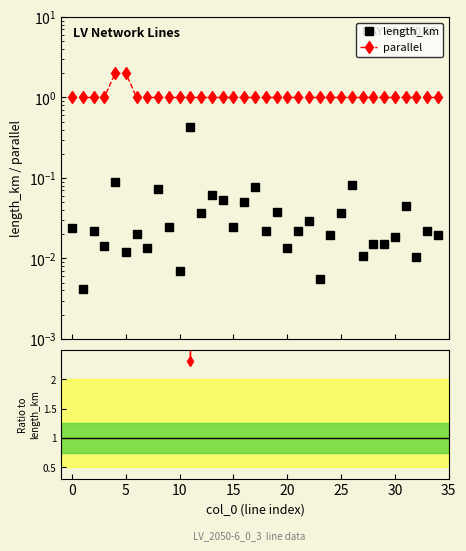

Reading right to left, transcribe all the data shown in this chart.

length_km: 0.0	0.0	0.0	0.0	0.0	0.0	0.0	0.0	0.1	0.0	0.0	0.0	0.0	0.0	0.0	0.0	0.0	0.1	0.1	0.0	0.1	0.1	0.0	0.4	0.0	0.0	0.1	0.0	0.0	0.0	0.1	0.0	0.0	0.0	0.0
parallel: 1.0	1.0	1.0	1.0	1.0	1.0	1.0	1.0	1.0	1.0	1.0	1.0	1.0	1.0	1.0	1.0	1.0	1.0	1.0	1.0	1.0	1.0	1.0	1.0	1.0	1.0	1.0	1.0	1.0	2.0	2.0	1.0	1.0	1.0	1.0
ratio: 51.6	45.6	95.1	22.5	54.2	66.0	65.3	93.4	12.3	27.1	51.6	178.6	34.1	45.8	74.6	26.8	45.6	12.9	19.8	41.1	18.7	16.3	27.0	2.3	144.5	40.6	13.6	73.2	49.6	164.9	22.6	70.2	46.1	238.4	41.6